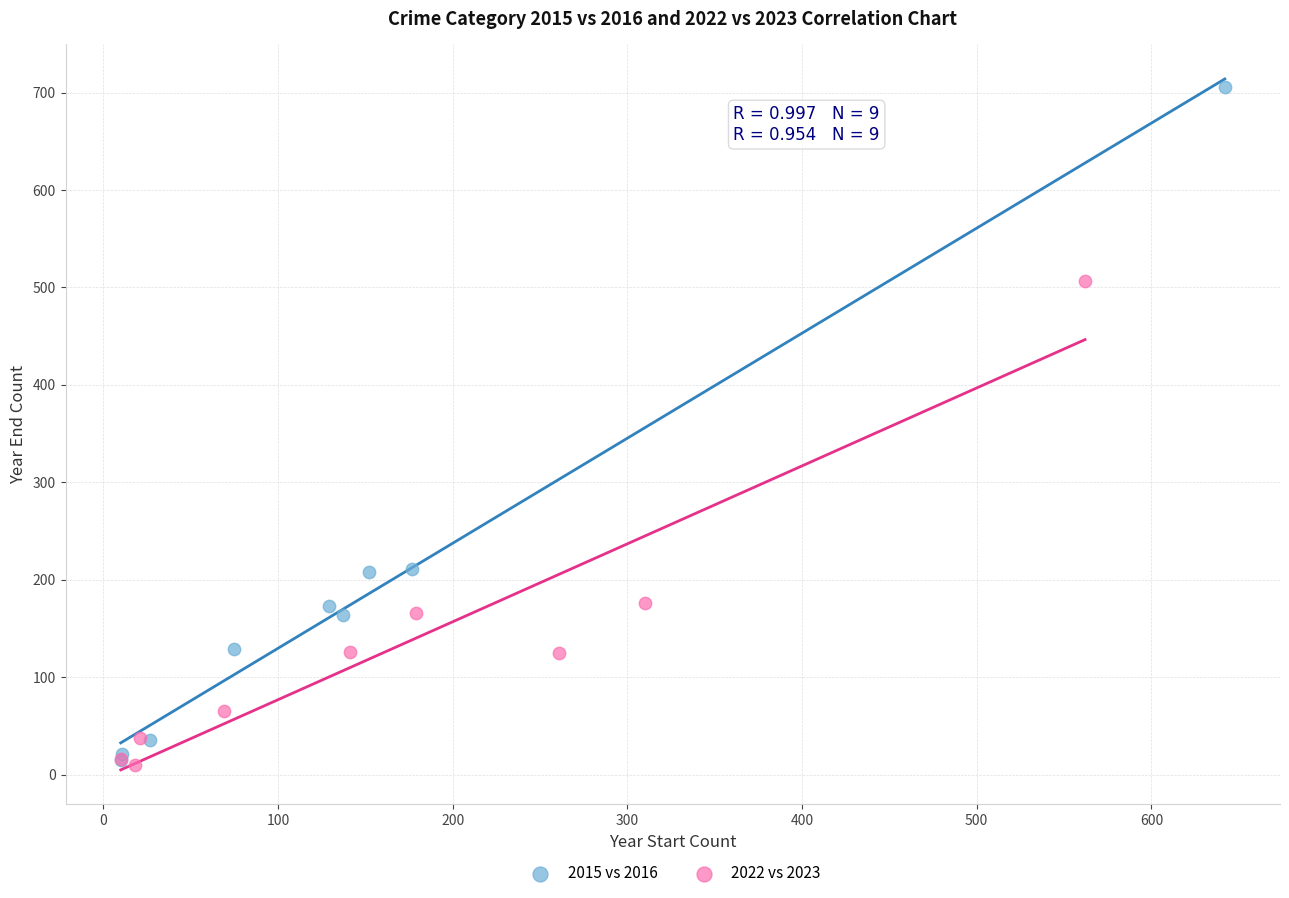

Which series contains the highest Y value?

2015 vs 2016